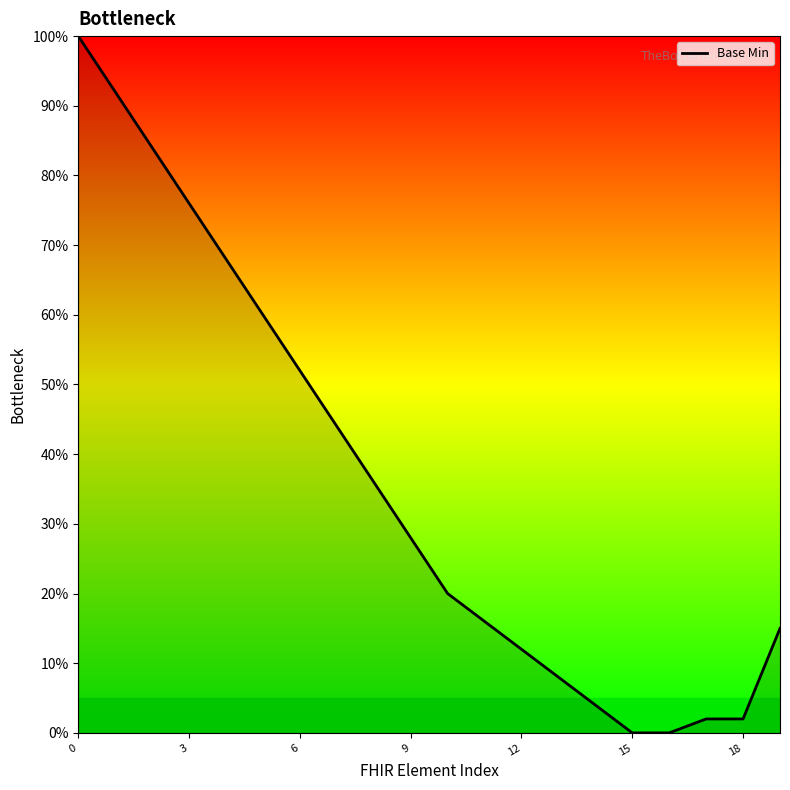

What is the maximum value shown in the chart?

100